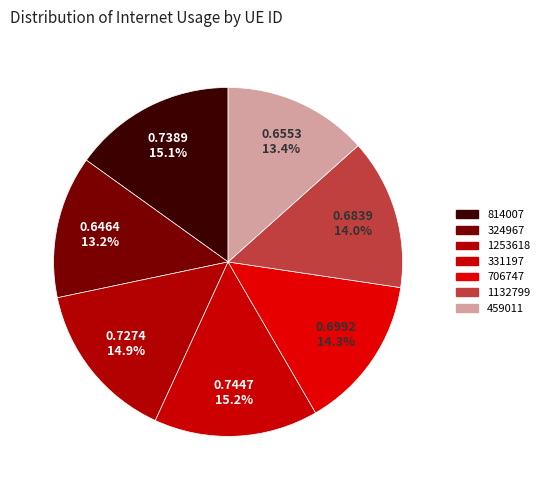

Which slice is the largest?

331197